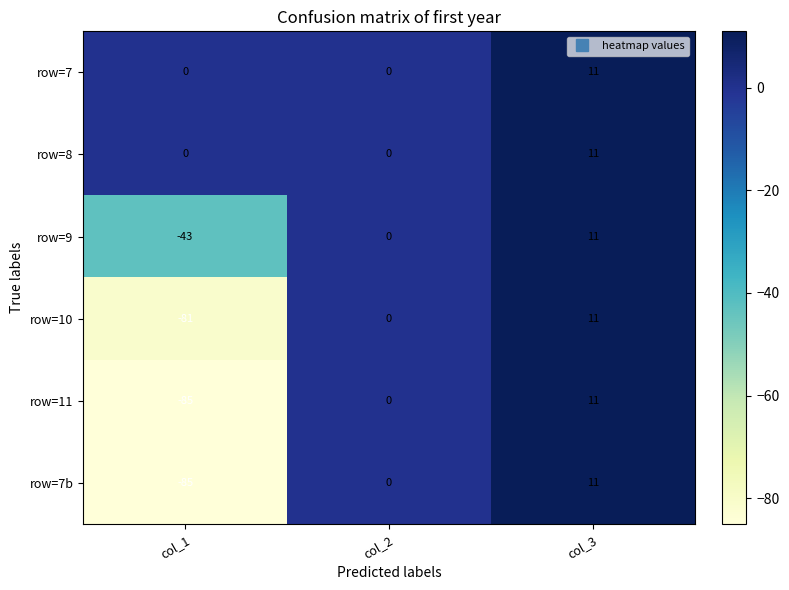

The value of row=9 at col_1 is -43. True or false?

True